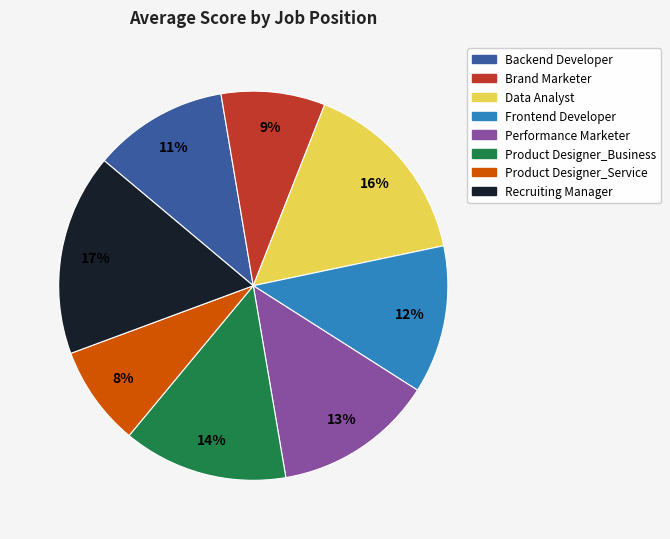

What is the largest slice in the pie chart?

Recruiting Manager